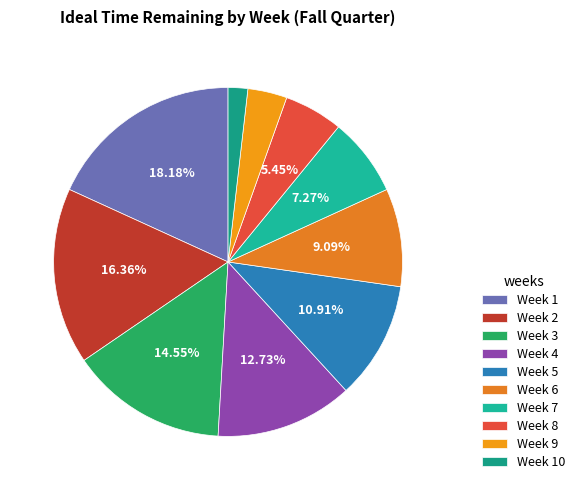

The Week 8 slice represents 1% of the pie. True or false?

False